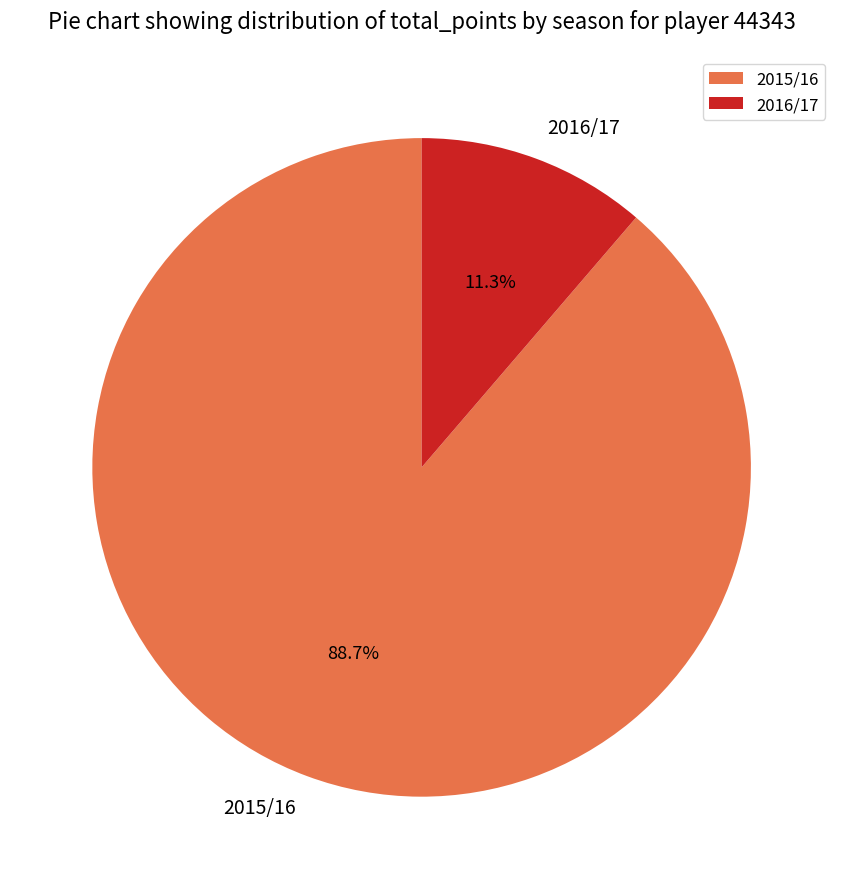

Count the number of slices in the pie.

2